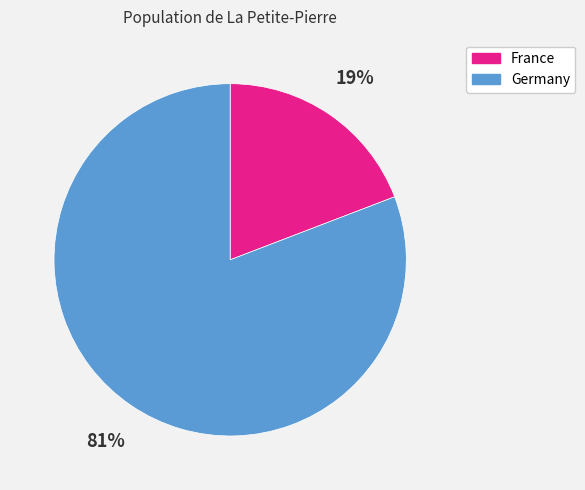

To the nearest percent, what percentage of the pie is France?

19%